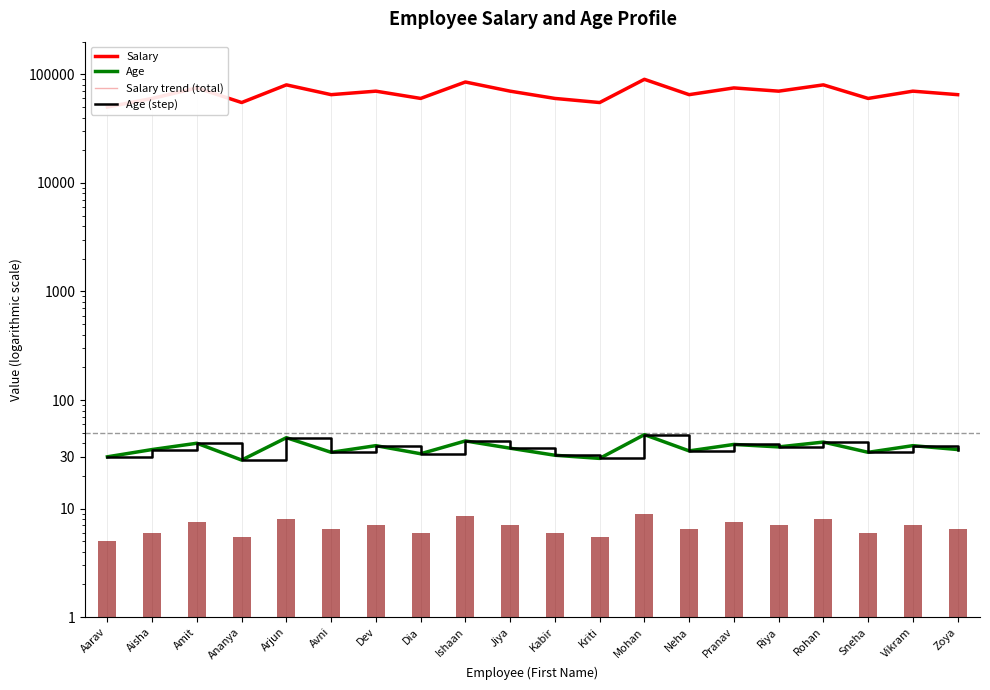

Reading right to left, transcribe all the data shown in this chart.

Salary: Zoya=65000	Vikram=70000	Sneha=60000	Rohan=80000	Riya=70000	Pranav=75000	Neha=65000	Mohan=90000	Kriti=55000	Kabir=60000	Jiya=70000	Ishaan=85000	Dia=60000	Dev=70000	Avni=65000	Arjun=80000	Ananya=55000	Amit=75000	Aisha=60000	Aarav=50000
Age: Zoya=35	Vikram=38	Sneha=33	Rohan=41	Riya=37	Pranav=39	Neha=34	Mohan=48	Kriti=29	Kabir=31	Jiya=36	Ishaan=42	Dia=32	Dev=38	Avni=33	Arjun=45	Ananya=28	Amit=40	Aisha=35	Aarav=30
Salary trend (total): Zoya=65000	Vikram=70000	Sneha=60000	Rohan=80000	Riya=70000	Pranav=75000	Neha=65000	Mohan=90000	Kriti=55000	Kabir=60000	Jiya=70000	Ishaan=85000	Dia=60000	Dev=70000	Avni=65000	Arjun=80000	Ananya=55000	Amit=75000	Aisha=60000	Aarav=50000
Age (step): Zoya=35	Vikram=38	Sneha=33	Rohan=41	Riya=37	Pranav=39	Neha=34	Mohan=48	Kriti=29	Kabir=31	Jiya=36	Ishaan=42	Dia=32	Dev=38	Avni=33	Arjun=45	Ananya=28	Amit=40	Aisha=35	Aarav=30